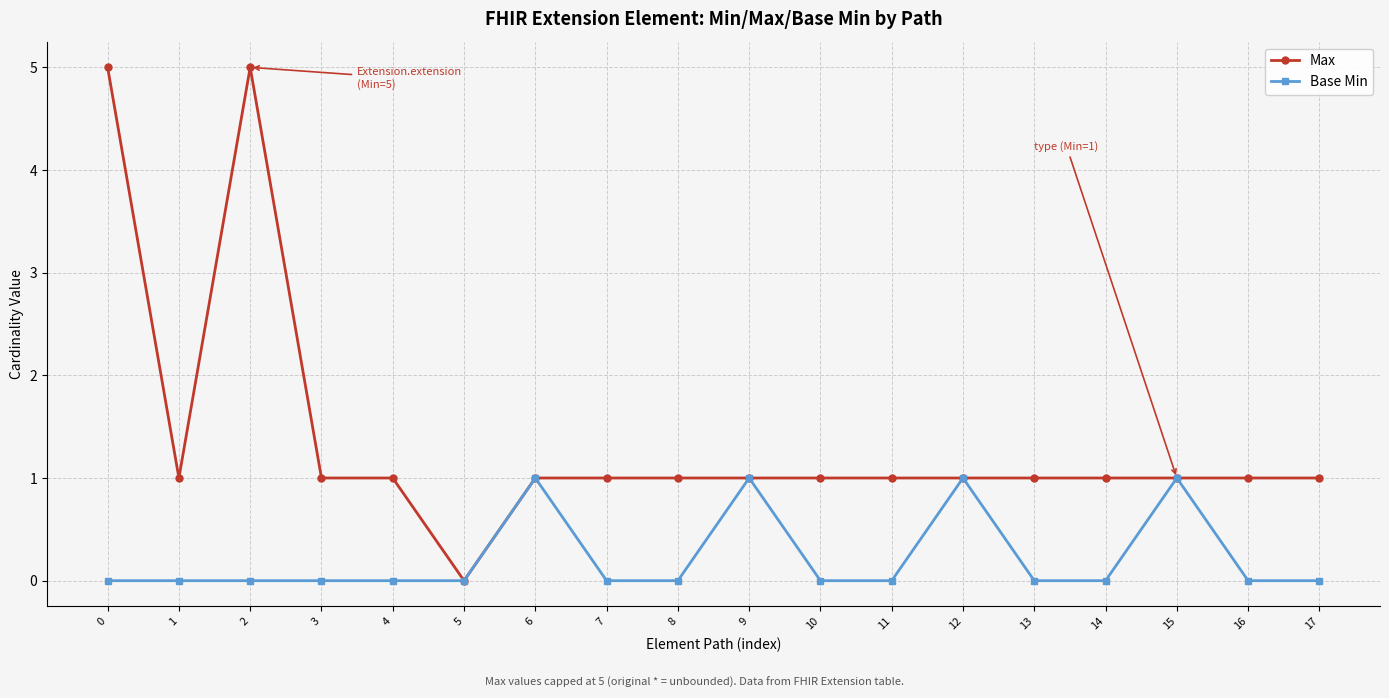

At which category does Max reach its first local valley?

1